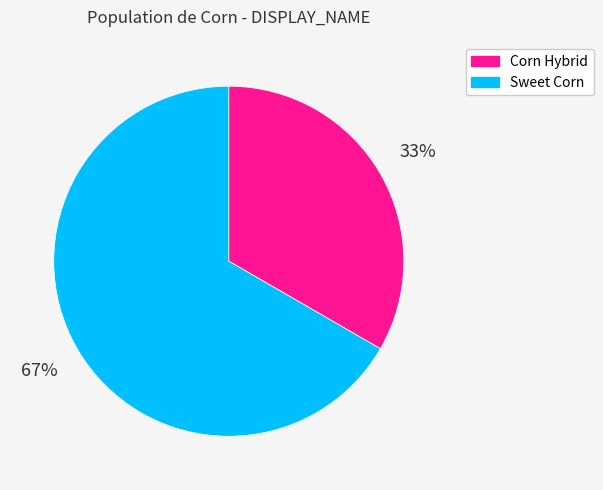

Do Corn Hybrid and Sweet Corn together represent more than half of the pie?

Yes